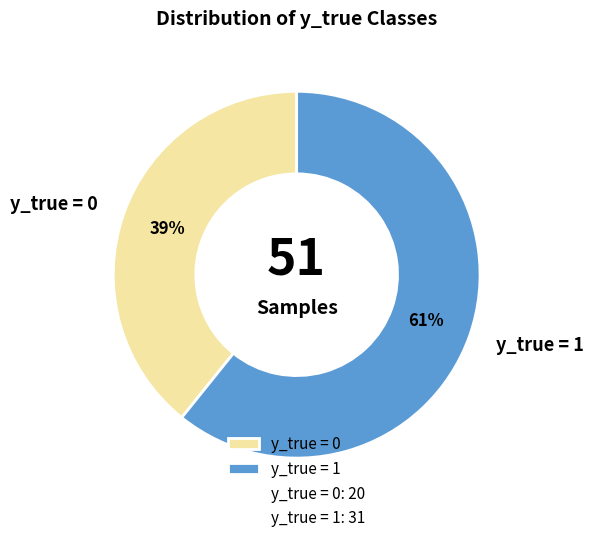

Between y_true = 1 and y_true = 0, which is larger?

y_true = 1